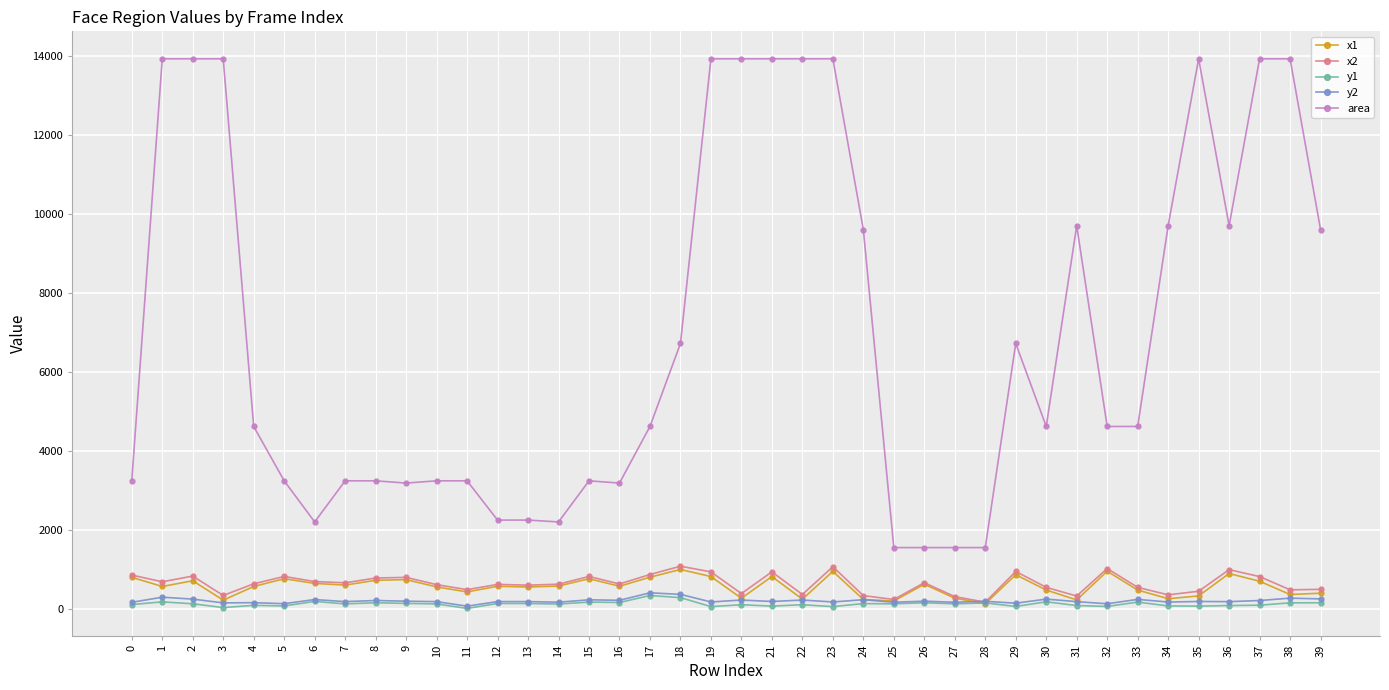

What is the total value across all series at 38?

15234